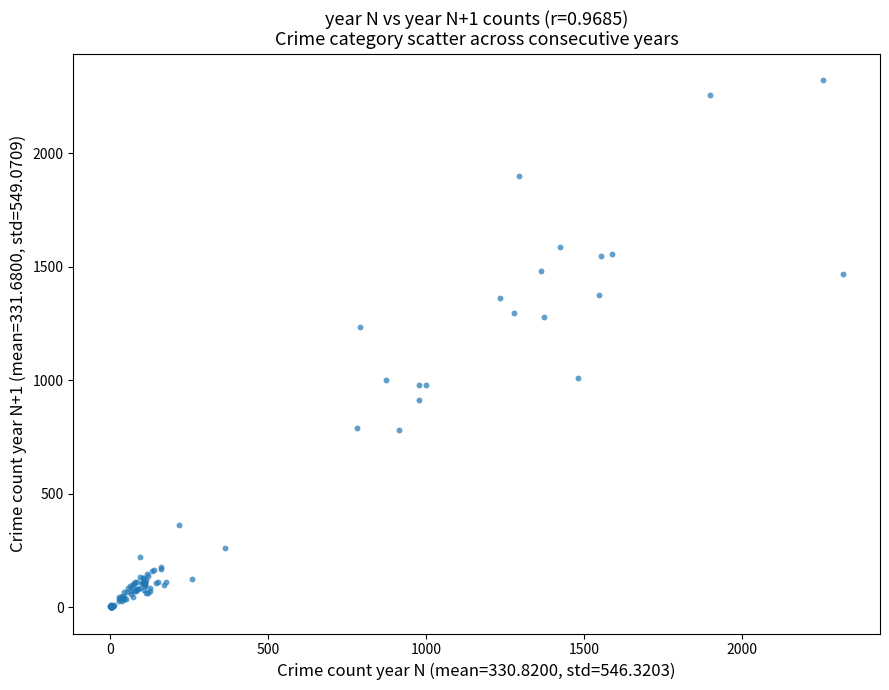

What Y value in the scatter plot is closest to 1161?

1235